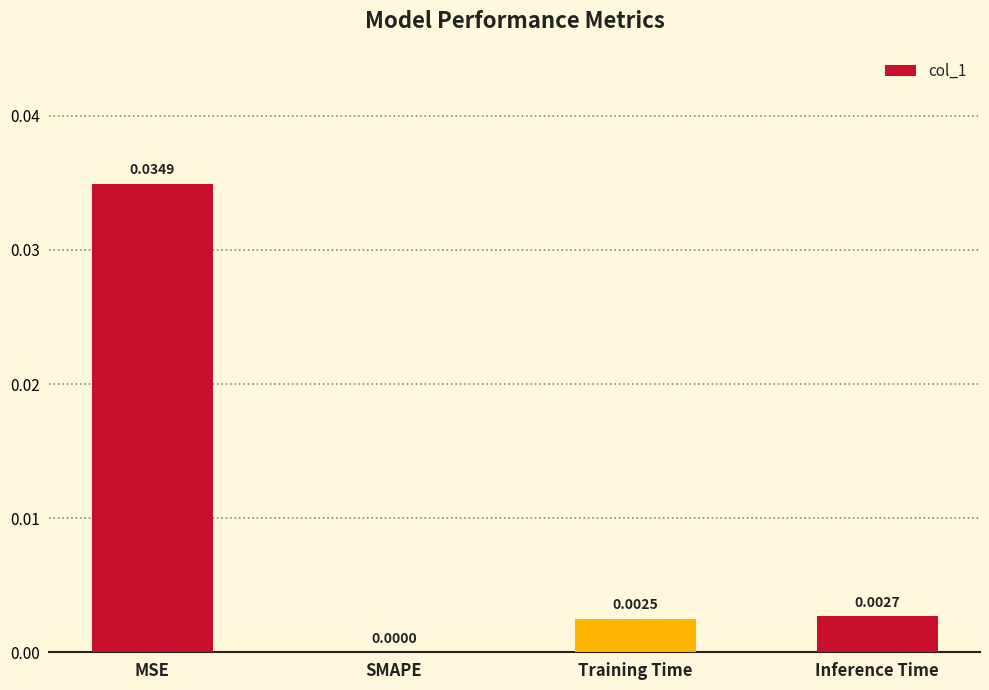

At which label is the value closest to 0?

SMAPE